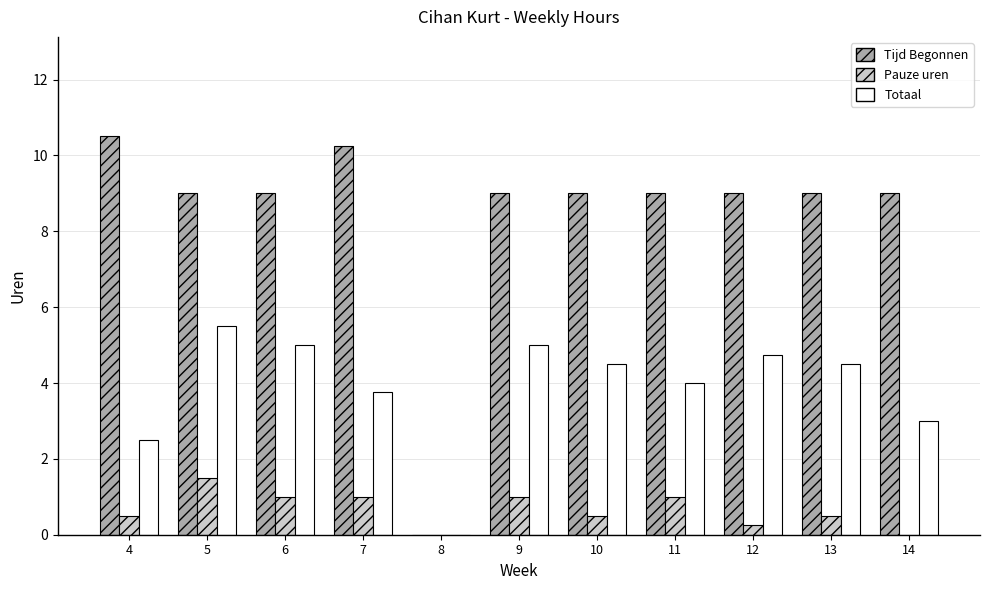

Is the value of Tijd Begonnen at 11 greater than the value of Totaal at 7?

Yes